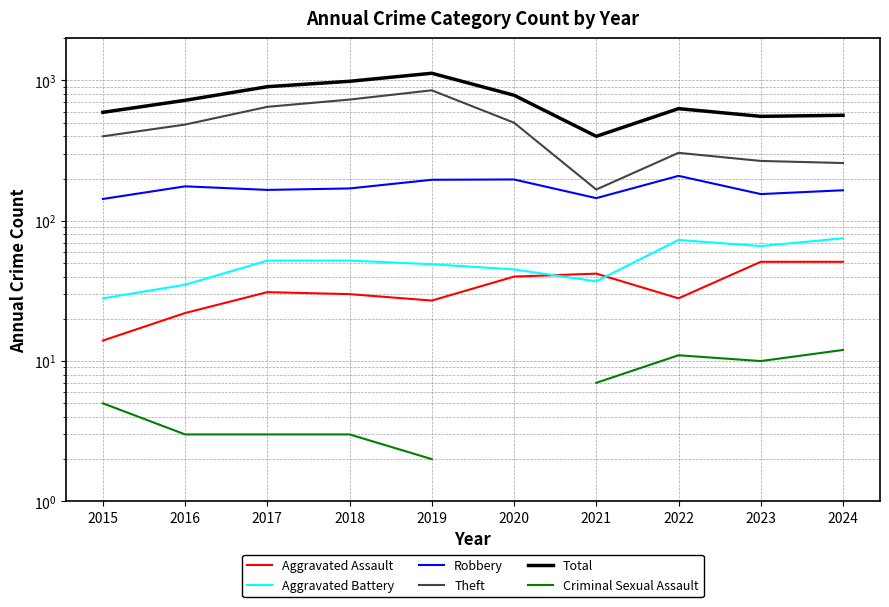

At 2024, list the series in order from largest to smallest.

Total, Theft, Robbery, Aggravated Battery, Aggravated Assault, Criminal Sexual Assault